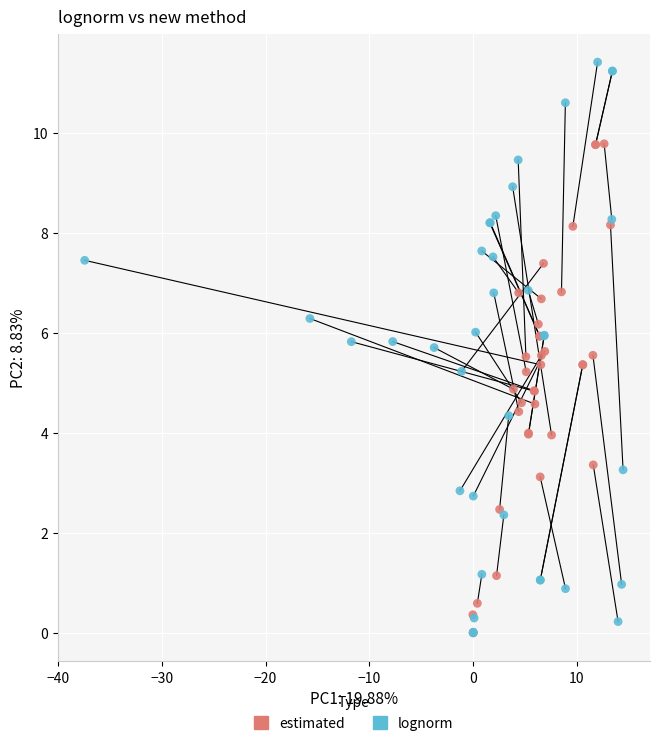

Which series has the widest spread of Y values?

lognorm